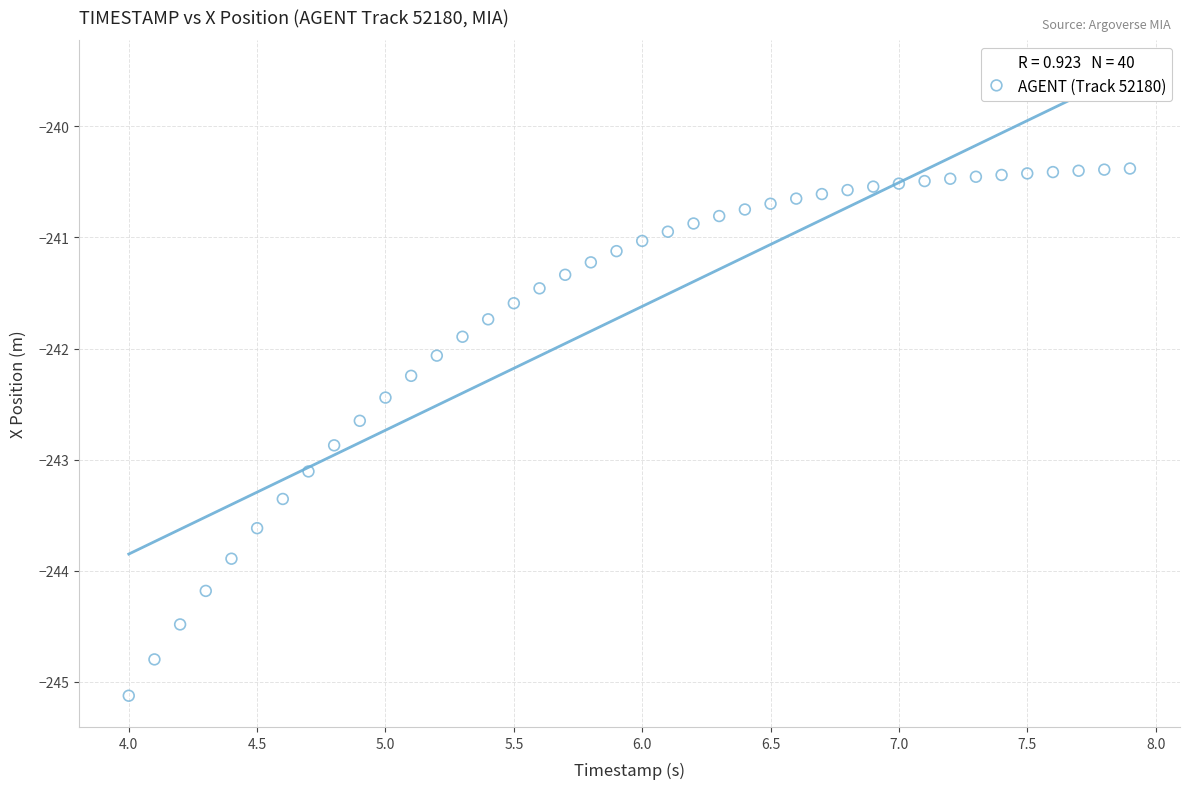

What is the range of Y values (max minus min)?

4.7